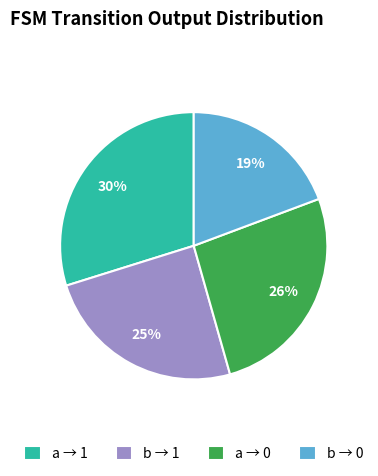

Is the sum of b → 1 and b → 0 greater than half?

No